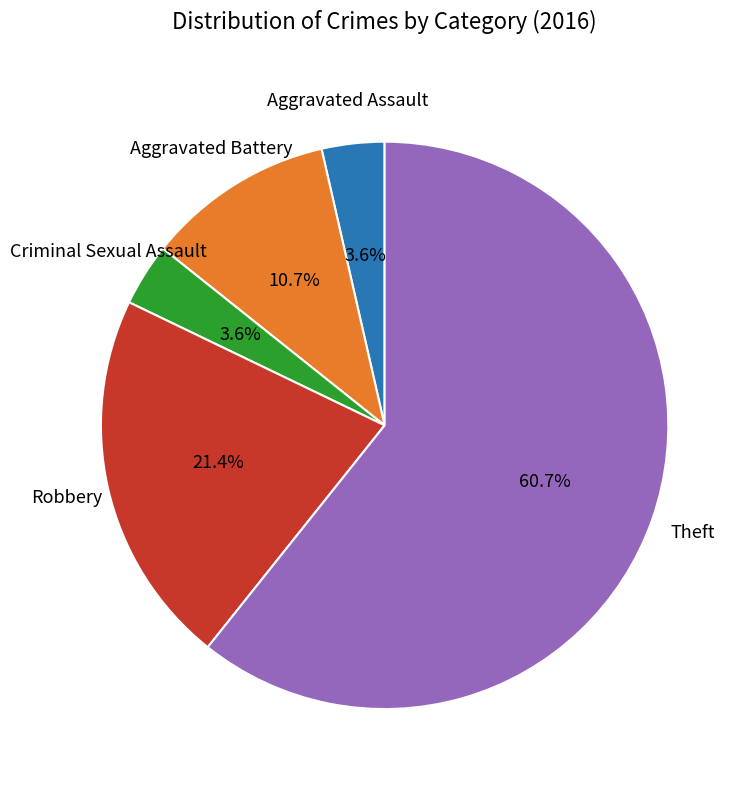

To the nearest percent, what is the difference between the largest and smallest slice percentages?

57%